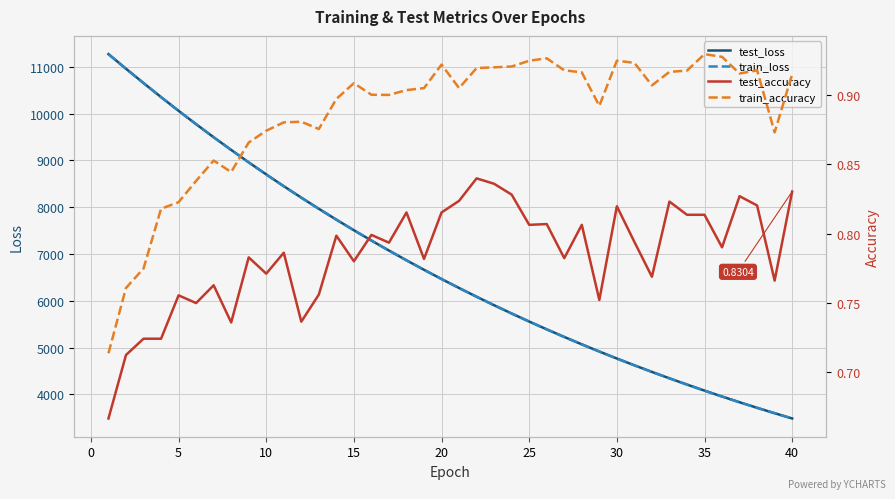

What is the lowest value of the train_loss series?

3486.2